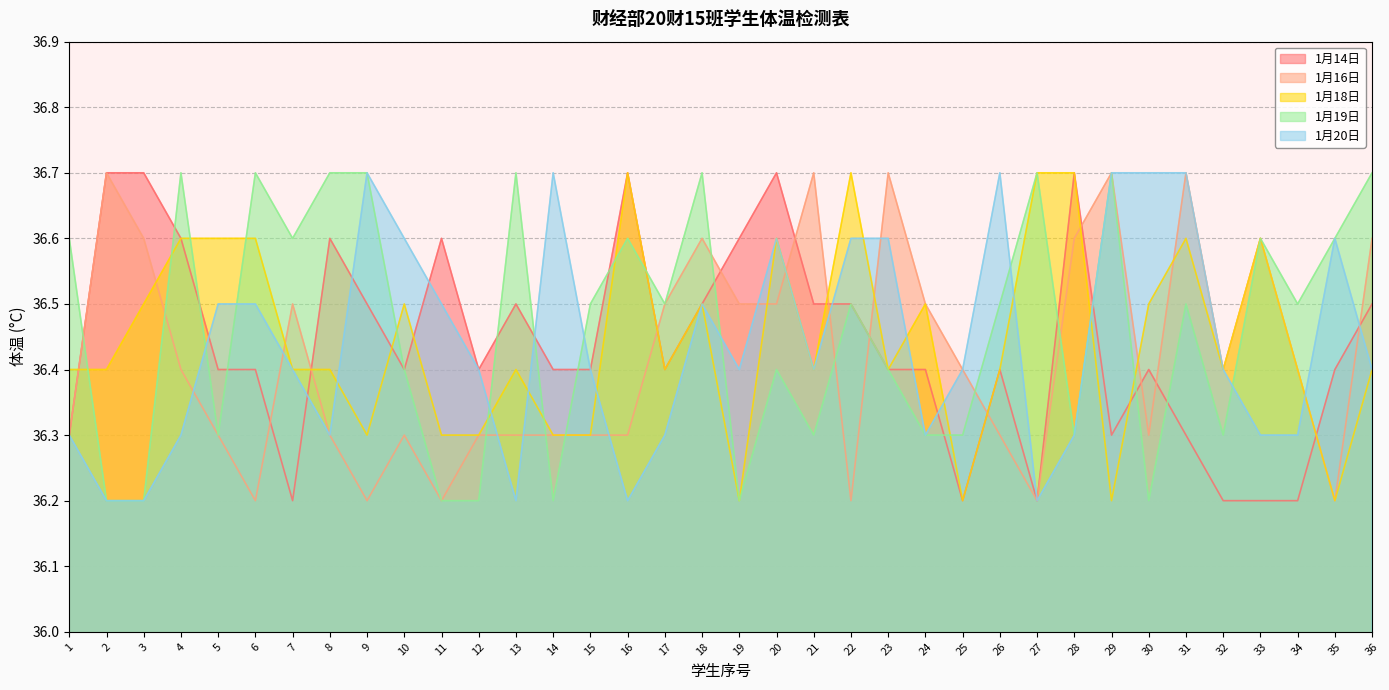

The 1月14日 series shows 36.4 at 14. True or false?

True